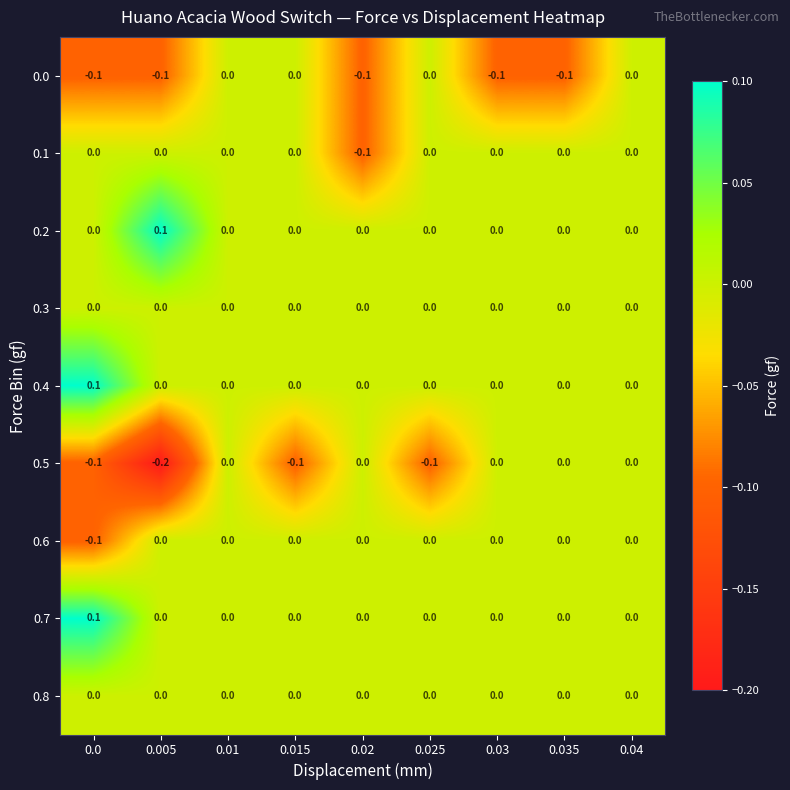

What is the maximum value shown in the chart?

0.1